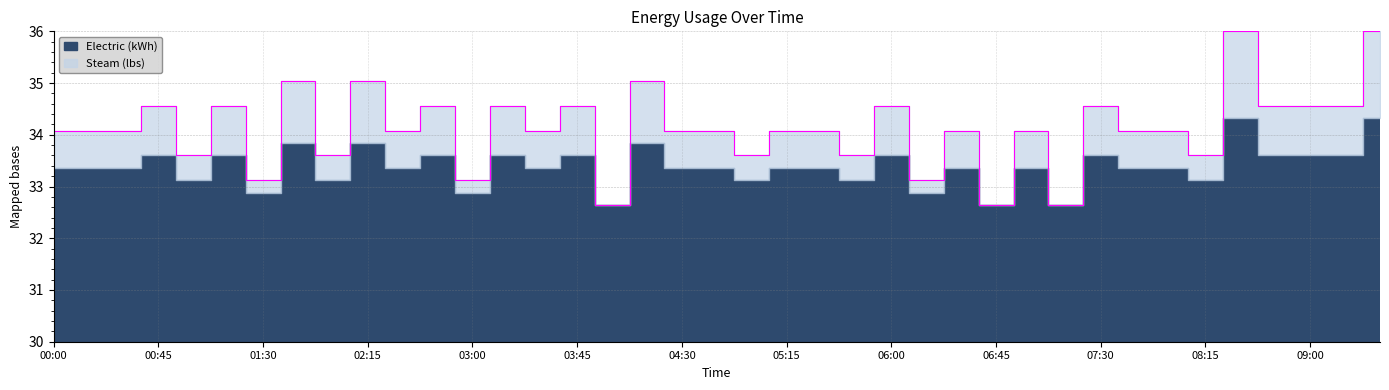

Reading right to left, list all the values displayed in this chart.

36.0	34.6	34.6	34.6	36.0	33.6	34.1	34.1	34.6	32.6	34.1	32.6	34.1	33.1	34.6	33.6	34.1	34.1	33.6	34.1	34.1	35.0	32.6	34.6	34.1	34.6	33.1	34.6	34.1	35.0	33.6	35.0	33.1	34.6	33.6	34.6	34.1	34.1	34.1